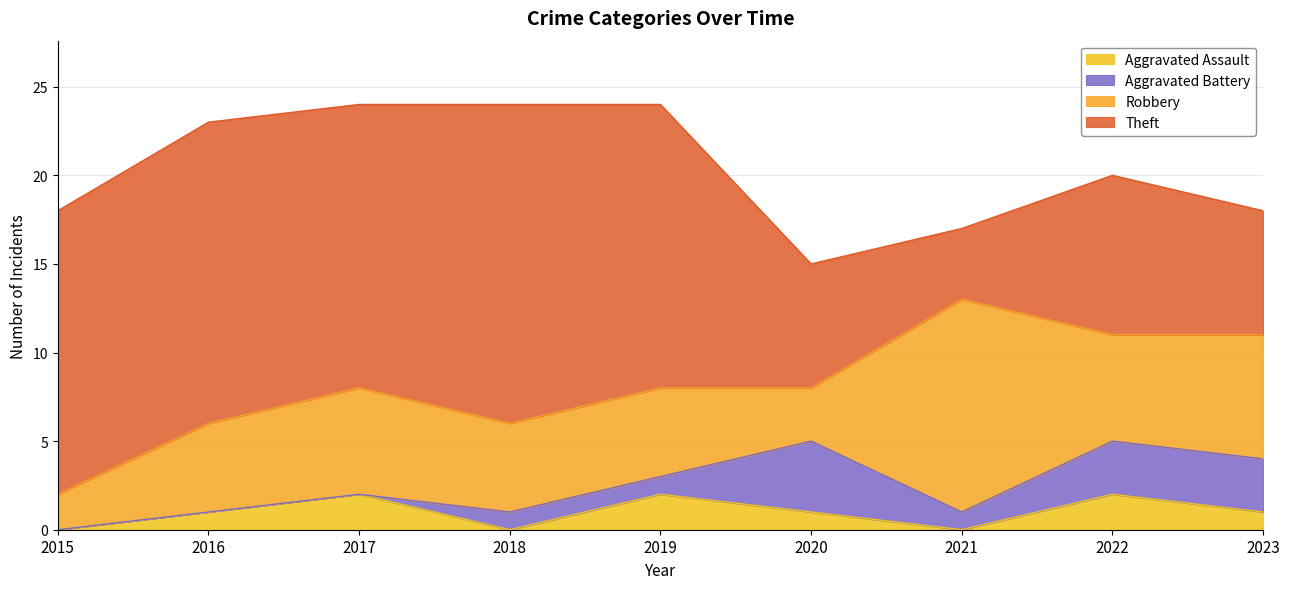

At which category does Aggravated Battery reach its first local valley?

2021